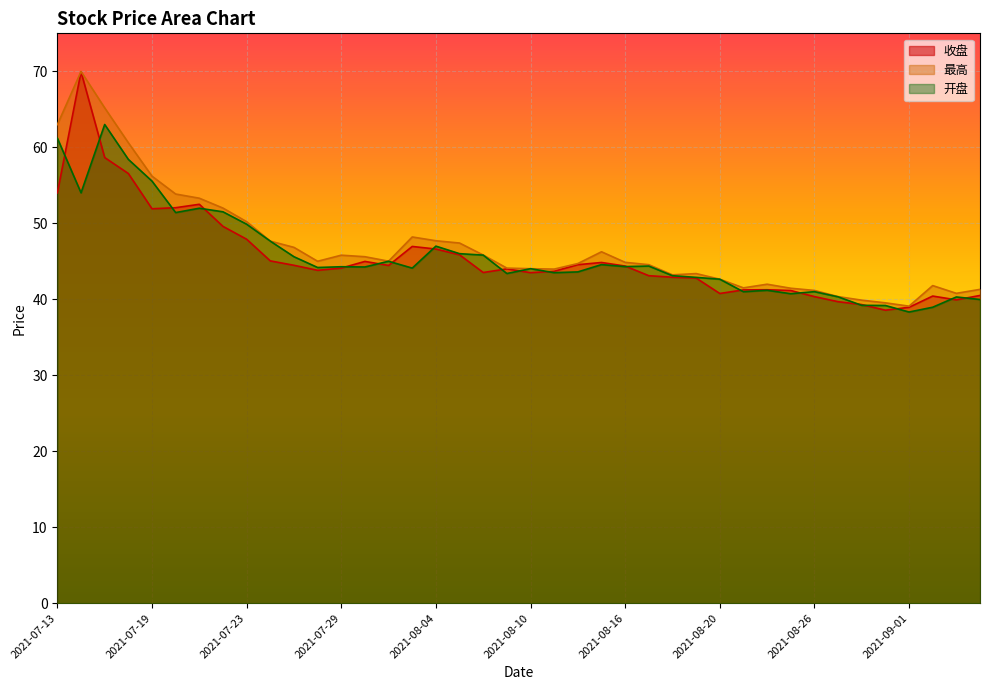

The value of 最高 at 2021-07-27 is 46.8. True or false?

True